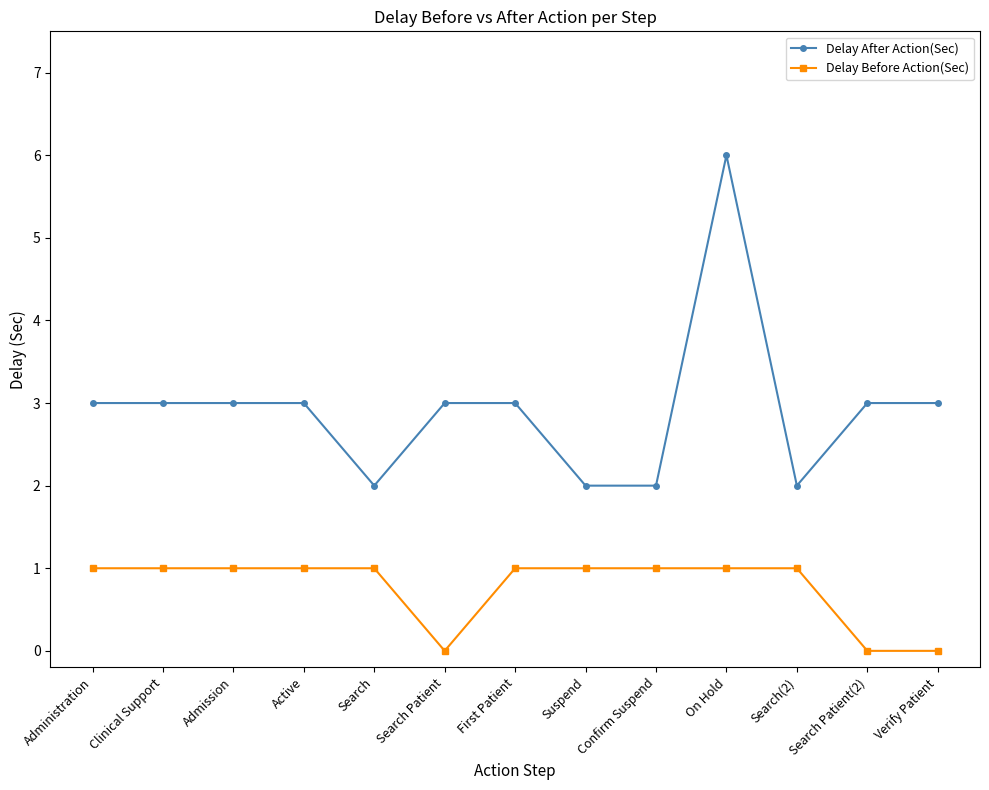

What is the highest value of the Delay After Action(Sec) series?

6